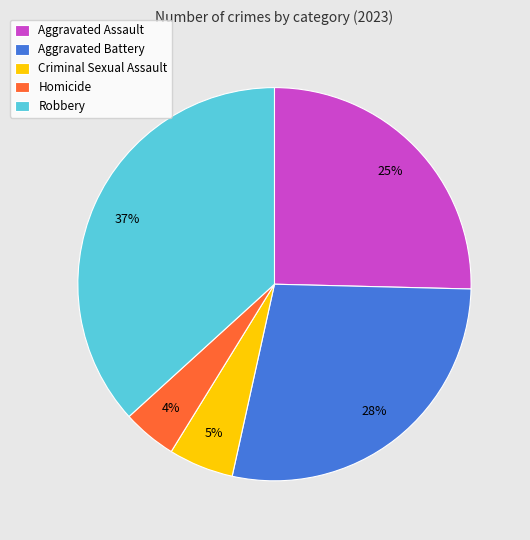

To the nearest percent, what portion does Robbery represent?

37%